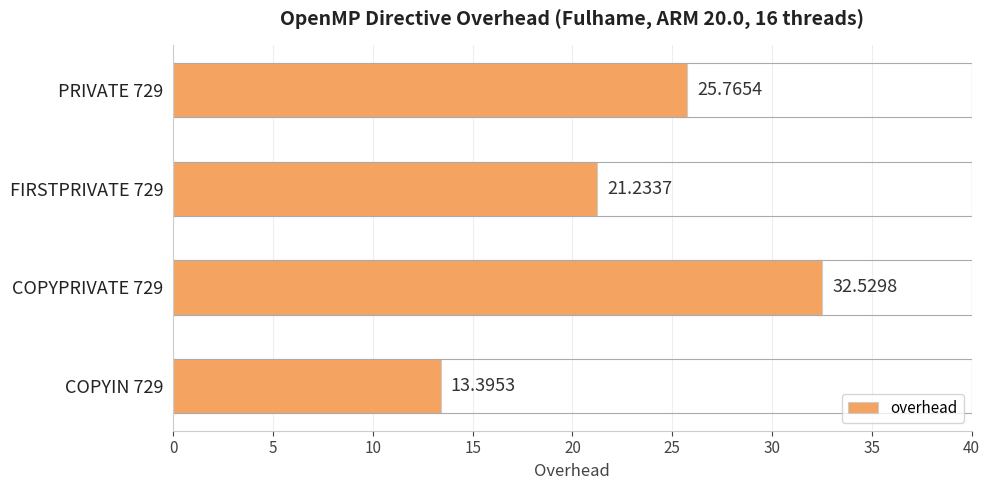

What is the change in value from PRIVATE 729 to FIRSTPRIVATE 729?

-4.5